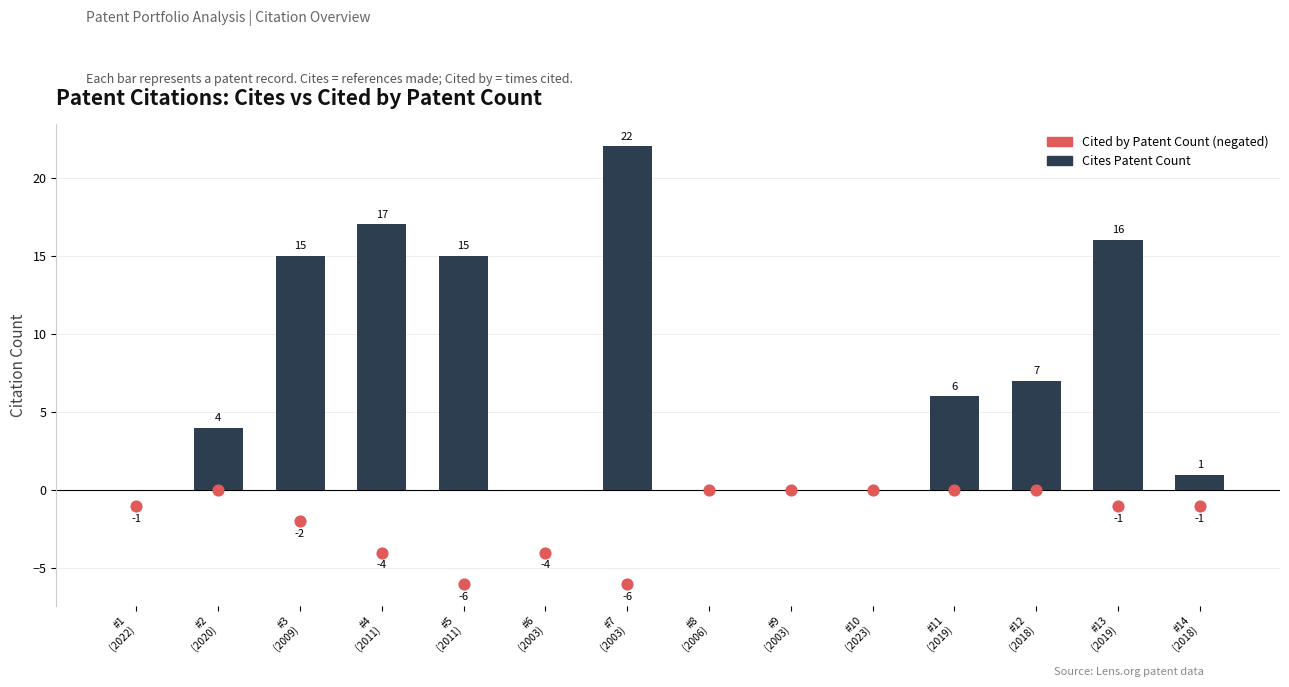

Which series reaches the maximum Y coordinate?

Cites Patent Count